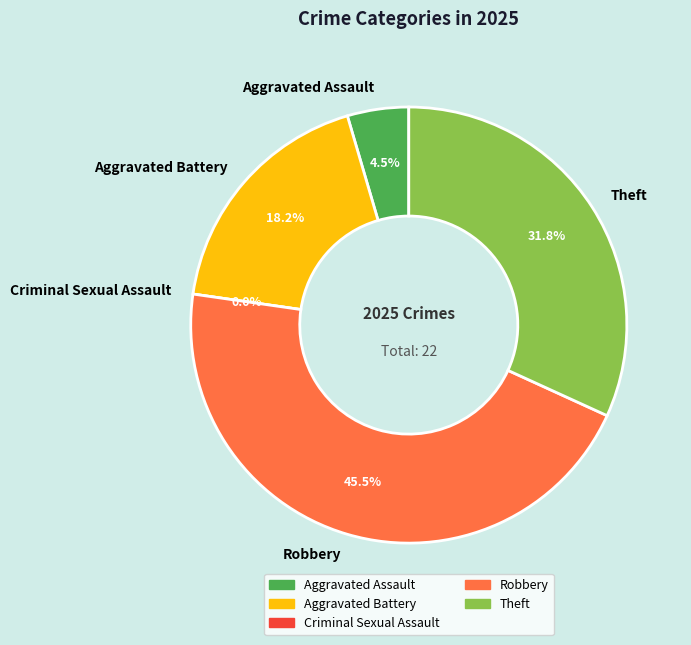

Rank the categories by value from lowest to highest.

Criminal Sexual Assault, Aggravated Assault, Aggravated Battery, Theft, Robbery